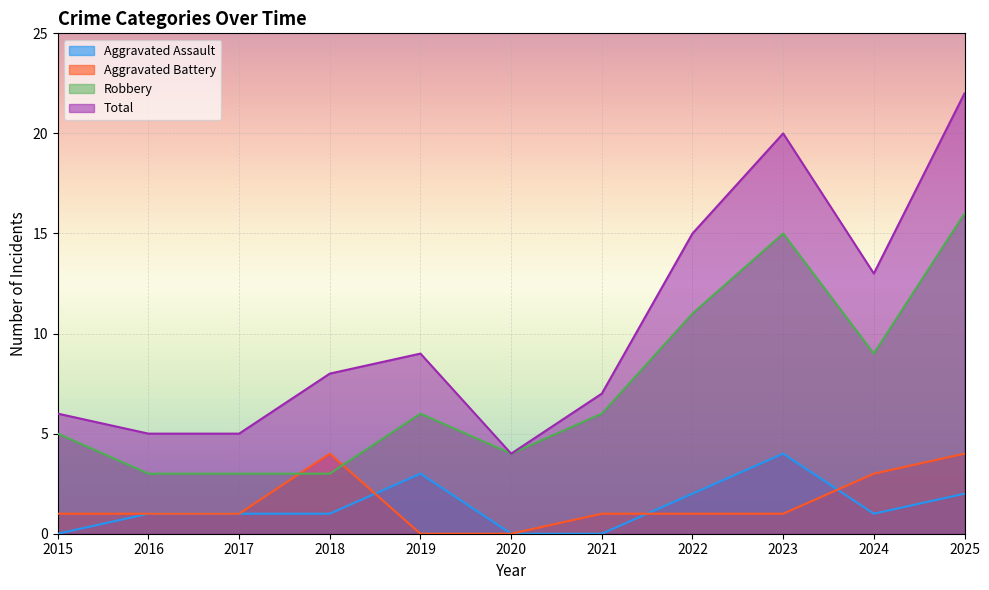

At how many categories does at least one series exceed 1?

11